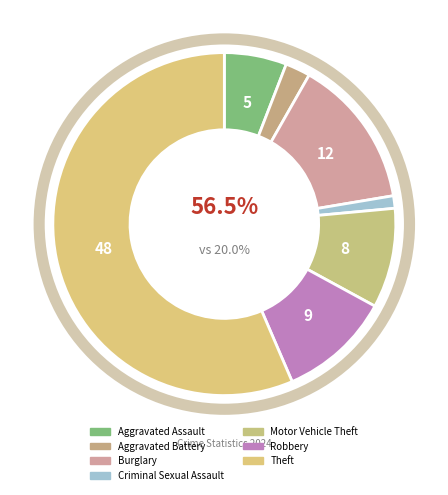

To the nearest percent, what is the average slice percentage?

14%